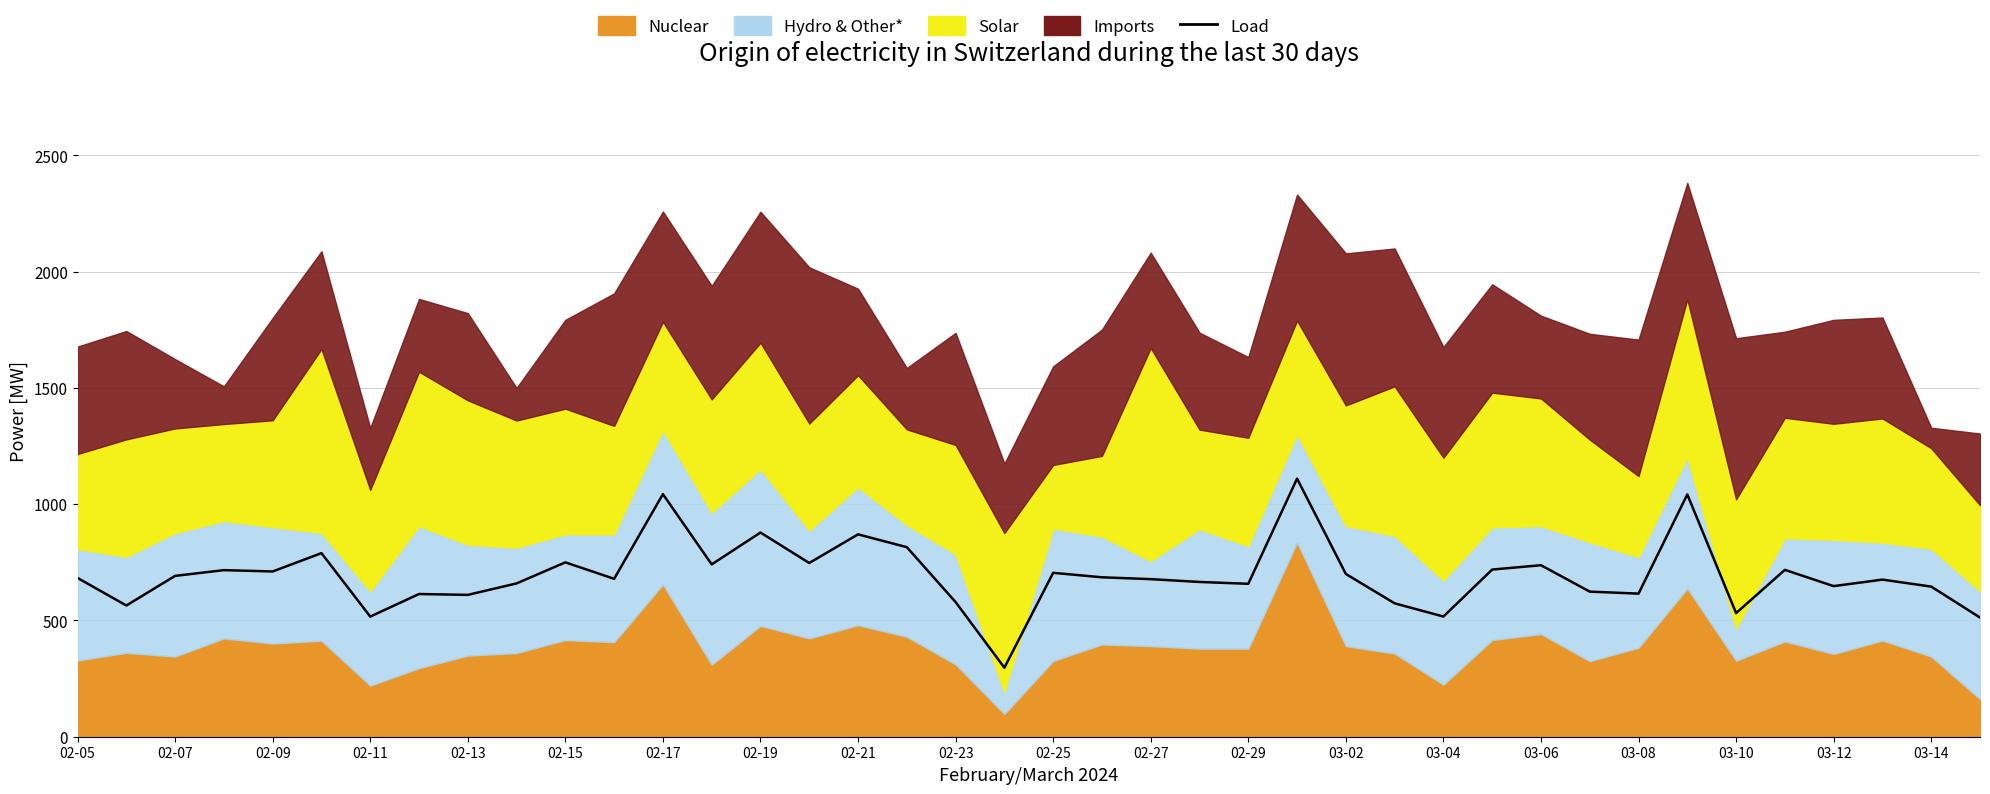

What is the sum of the values at 03-02 and 03-12?

1347.9